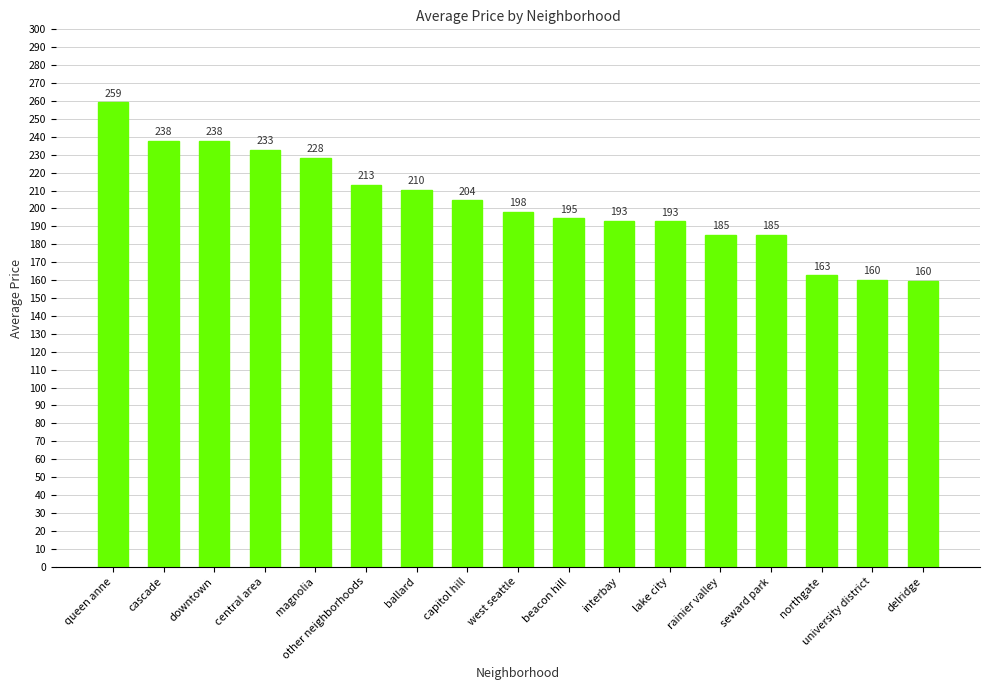

At which label does the data first exceed 198?

queen anne